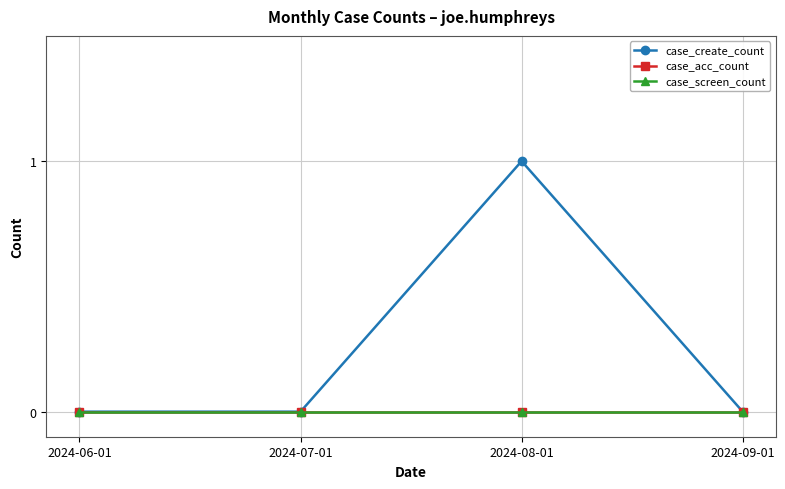

True or false: case_acc_count has more than 0 interior local peaks.

False